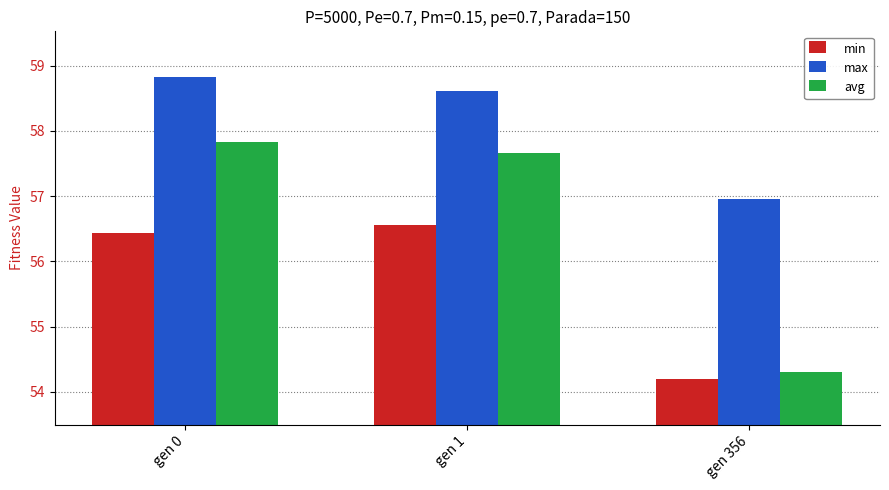

What is the difference between the maximum and minimum values in the avg series?

3.5